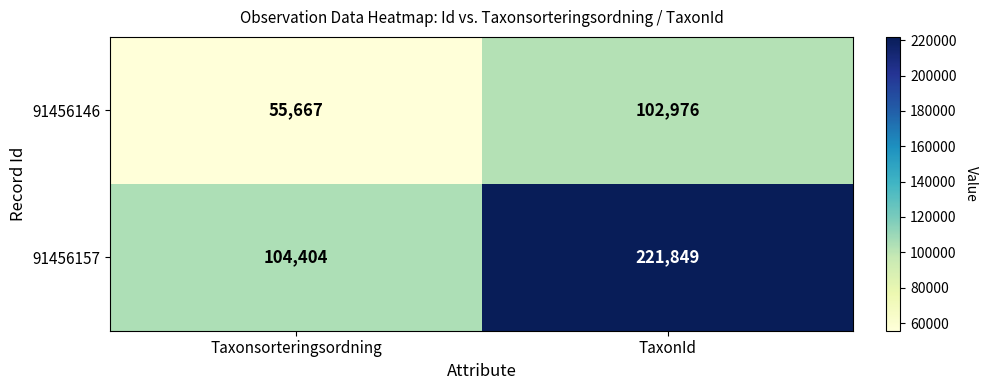

True or false: 91456157 has a value of 104404 at Taxonsorteringsordning.

True